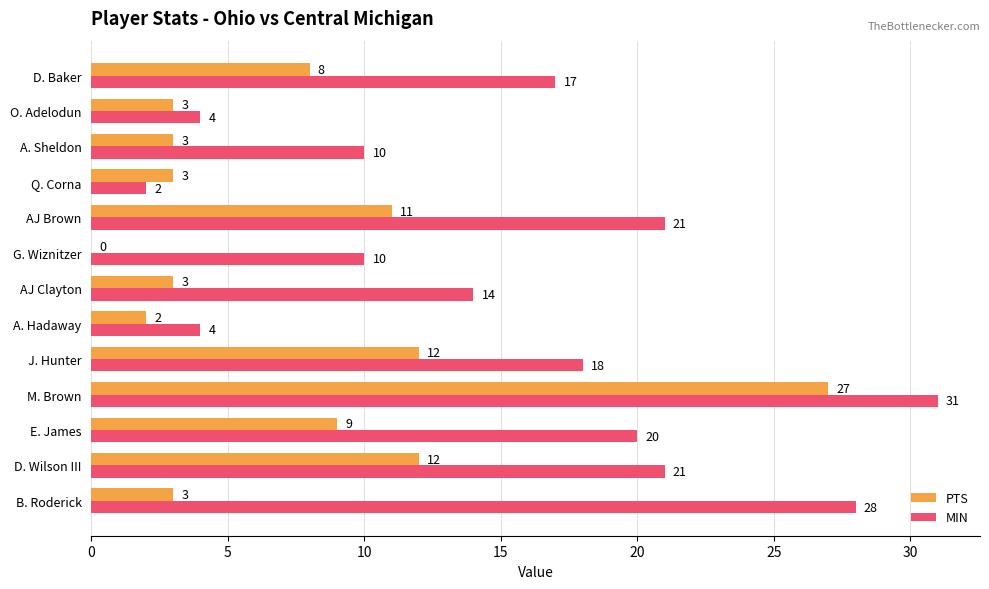

Which series has the largest range (max minus min)?

MIN